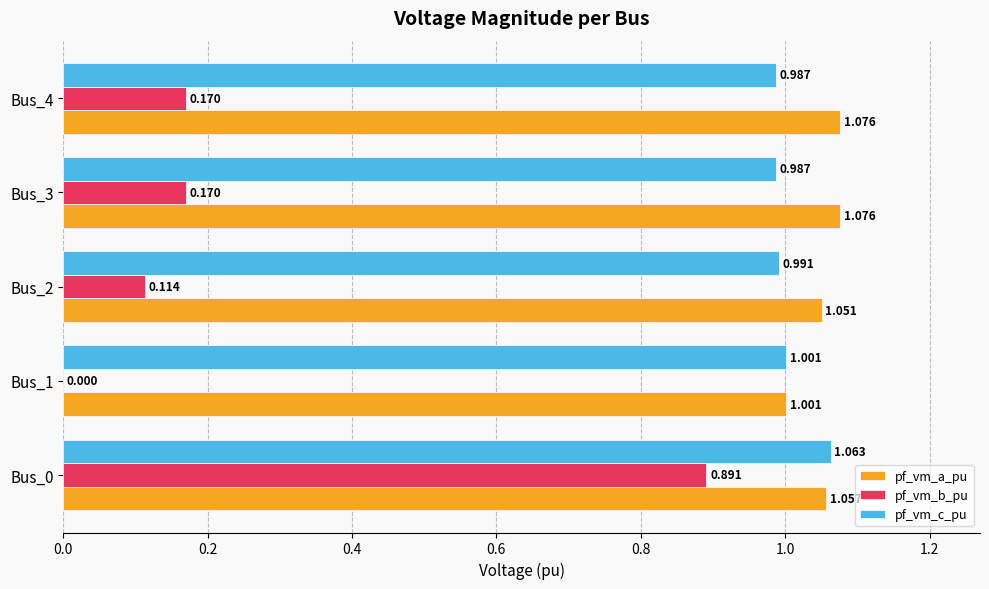

How many values in pf_vm_b_pu are above zero?

4